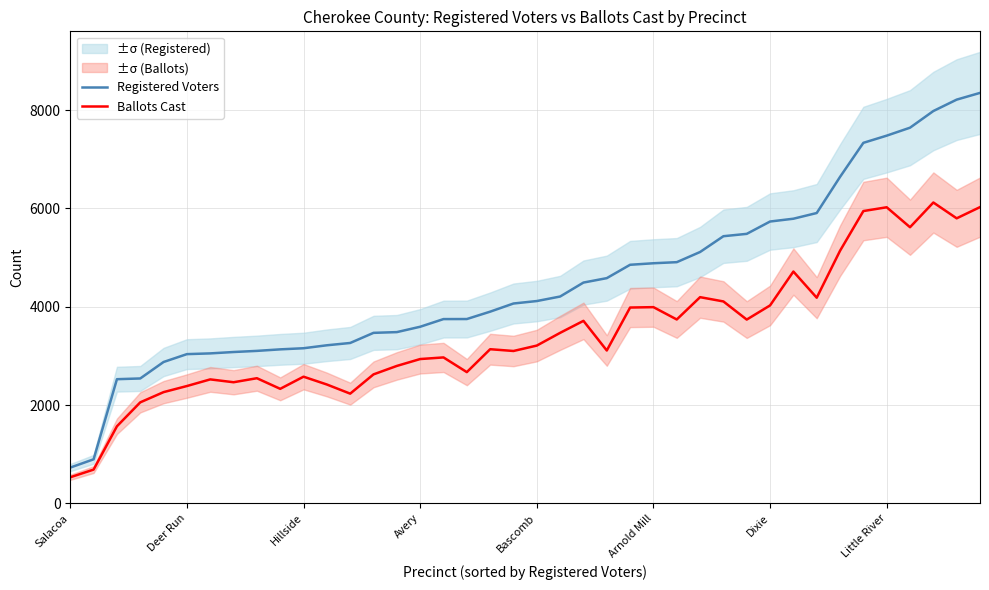

Does the chart have visible grid lines?

Yes